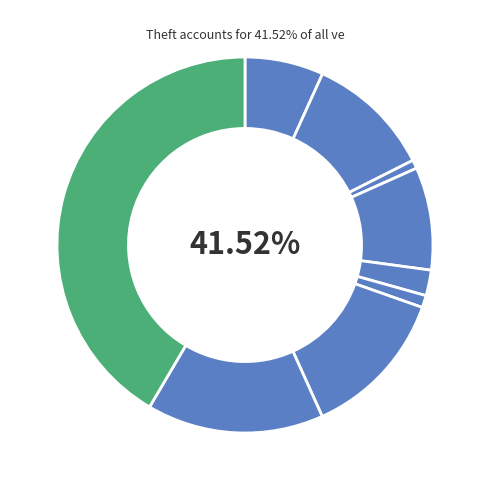

What percentage do Criminal Sexual Assault and Motor Vehicle Theft together represent?

15.1%